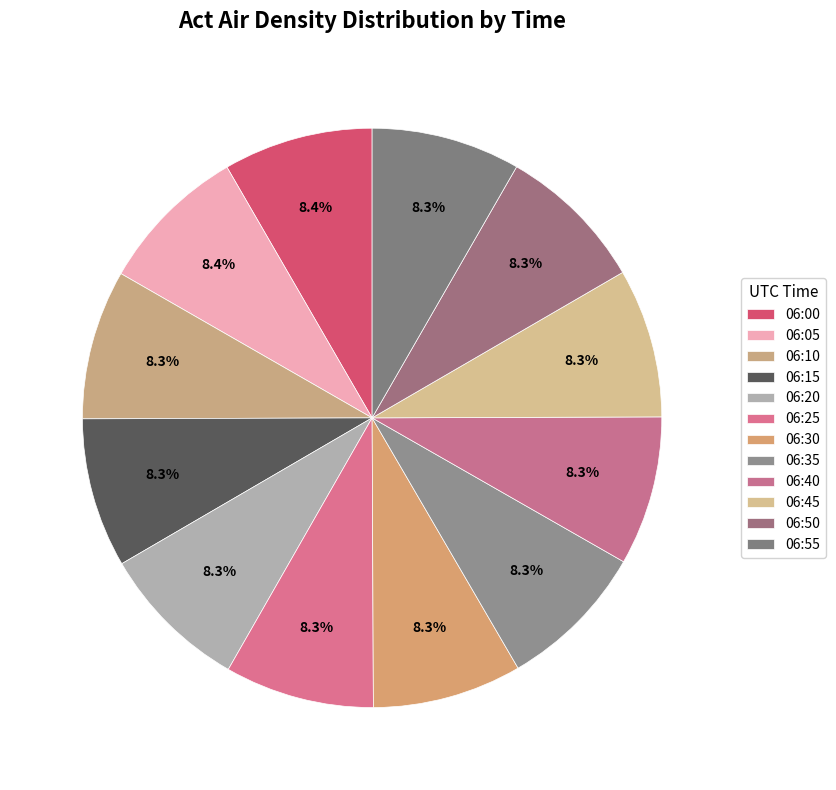

How many slices are in this pie chart?

12